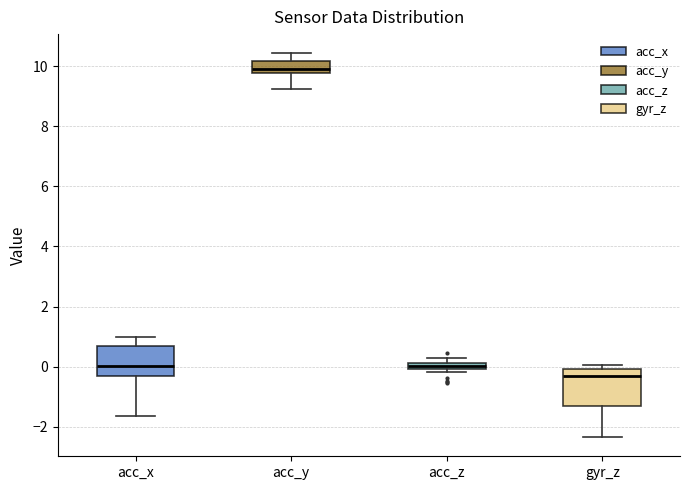

Comparing the boxes themselves (not the whiskers), which one is the tallest?

gyr_z